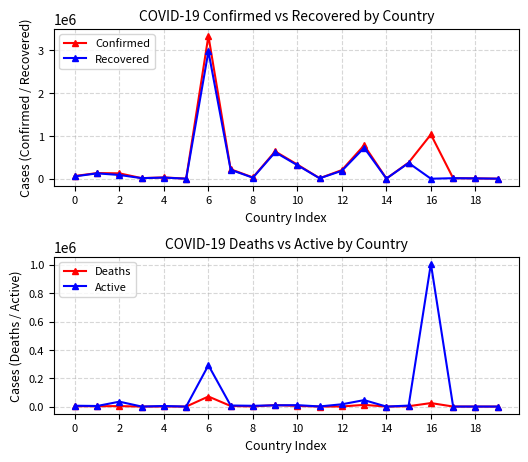

How many values in the Recovered series are below 55118?

10